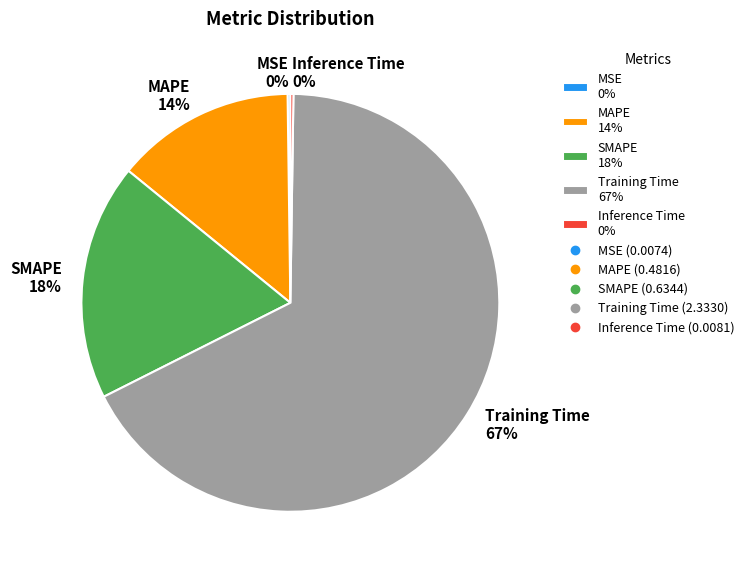

Is the sum of Training Time 67% and MAPE 14% greater than half?

Yes